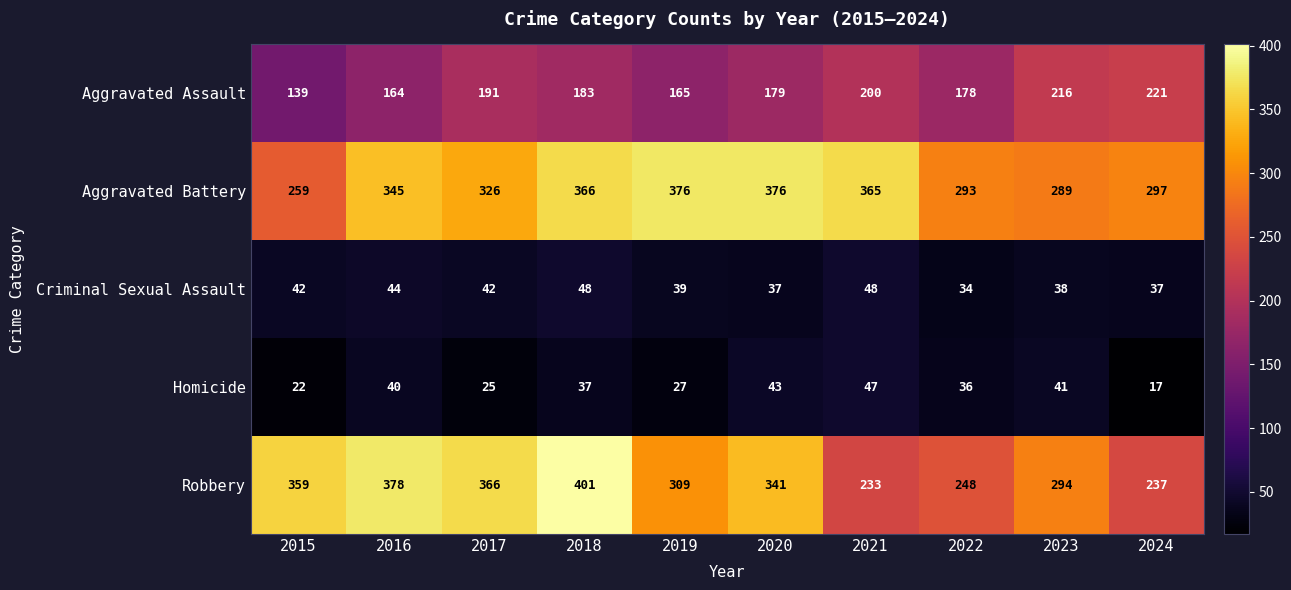

List the series in order of their peak value, highest first.

Robbery, Aggravated Battery, Aggravated Assault, Criminal Sexual Assault, Homicide